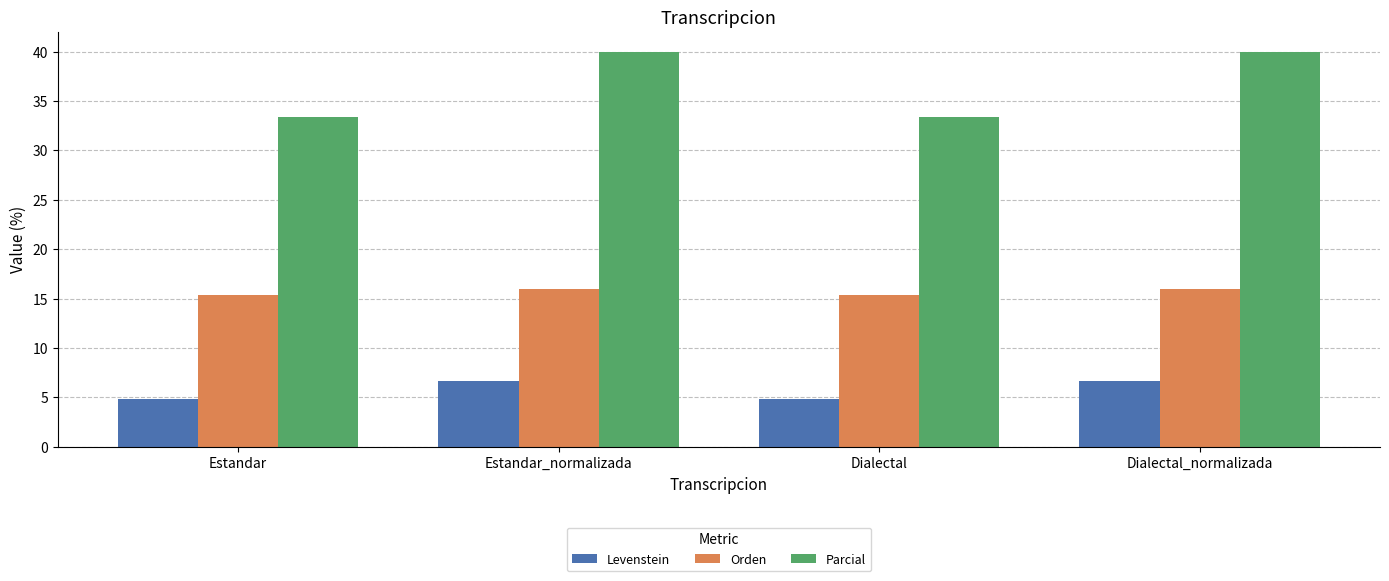

Is it true that Levenstein equals 8.2 at Estandar?

False